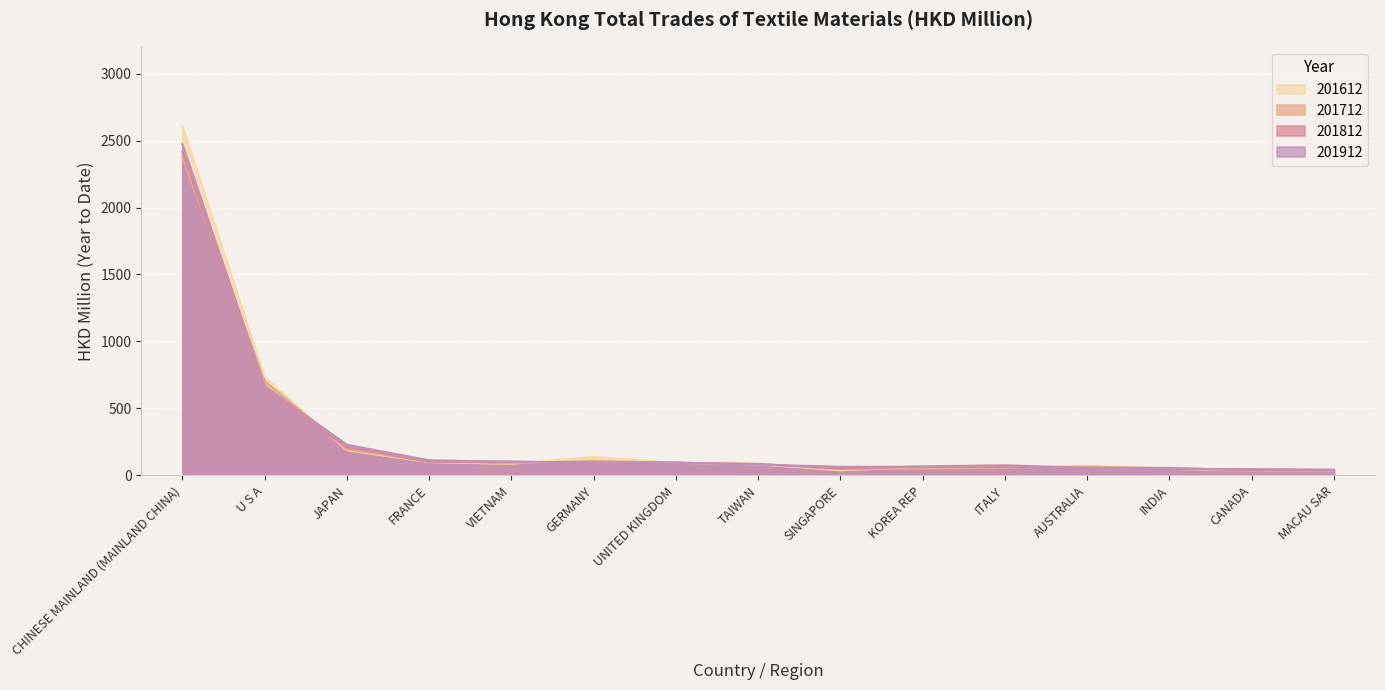

Reading right to left, list all the values displayed in this chart.

201612: 36.1	36.5	48.9	69.9	62.1	61.3	38.3	82.0	93.9	137.4	85.7	99.2	187.5	734.1	2605.9
201712: 32.5	40.0	53.3	65.2	57.1	51.6	46.3	85.2	93.8	109.2	89.1	103.0	194.0	704.4	2378.0
201812: 38.5	37.3	55.8	55.4	75.6	67.0	50.9	85.3	94.0	92.0	103.3	101.4	211.1	646.1	2413.9
201912: 43.1	46.7	47.0	52.3	63.0	64.2	64.2	80.9	95.7	97.0	101.1	112.7	228.5	665.2	2472.6